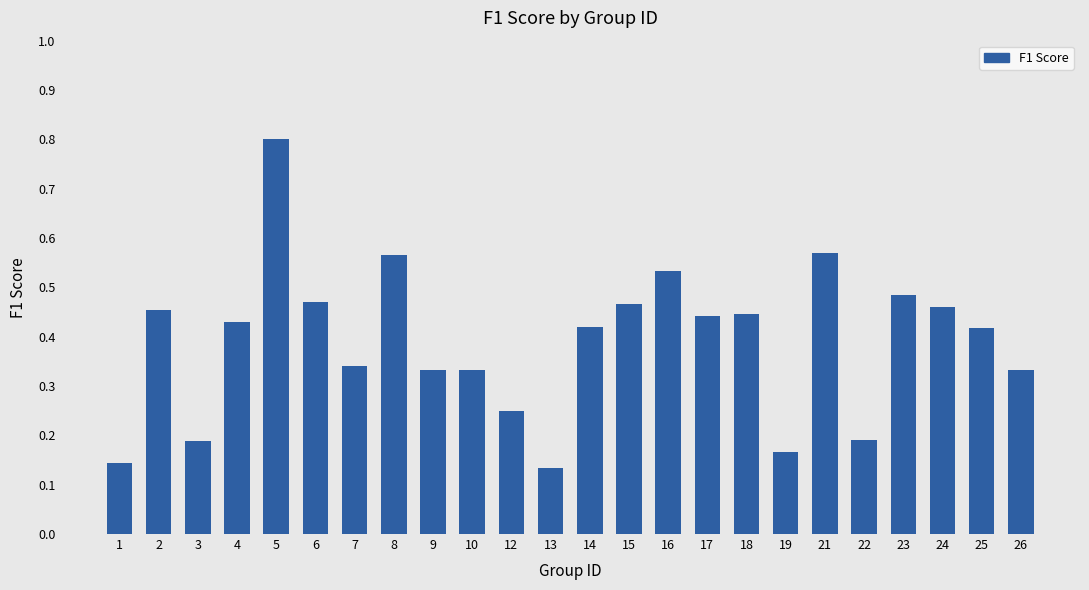

Which label corresponds to the largest value in the chart?

5